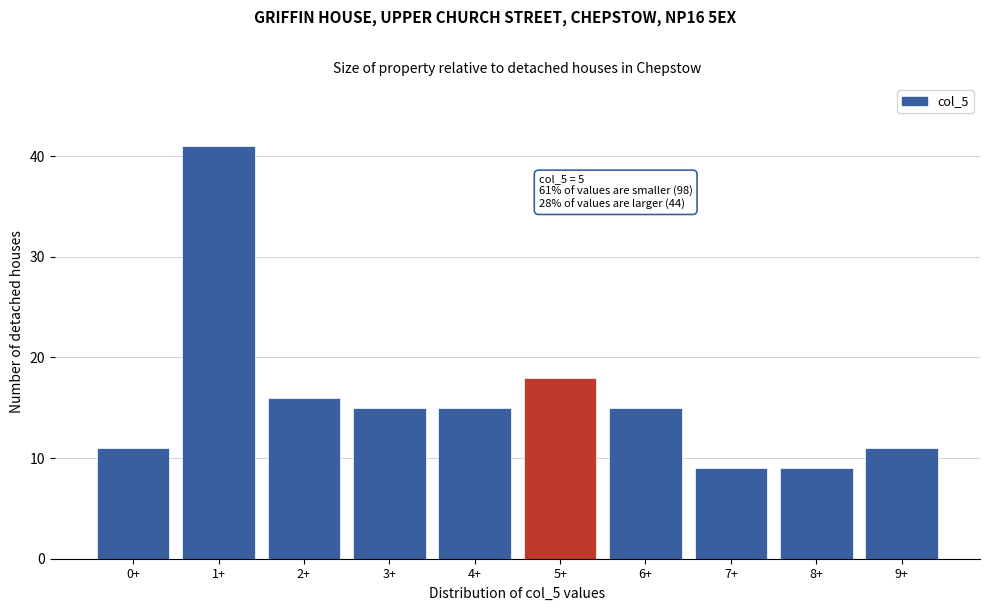

Reading left to right, list all the values displayed in this chart.

11	41	16	15	15	18	15	9	9	11